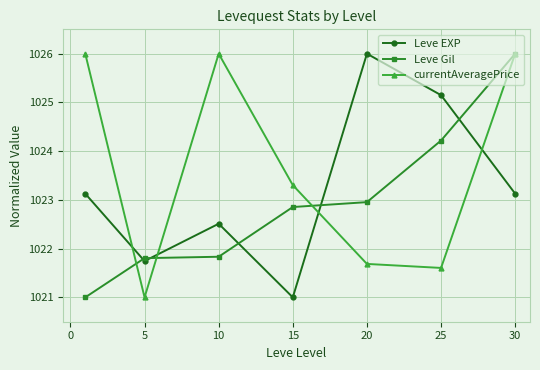

How many times do Leve EXP and currentAveragePrice cross each other?

4